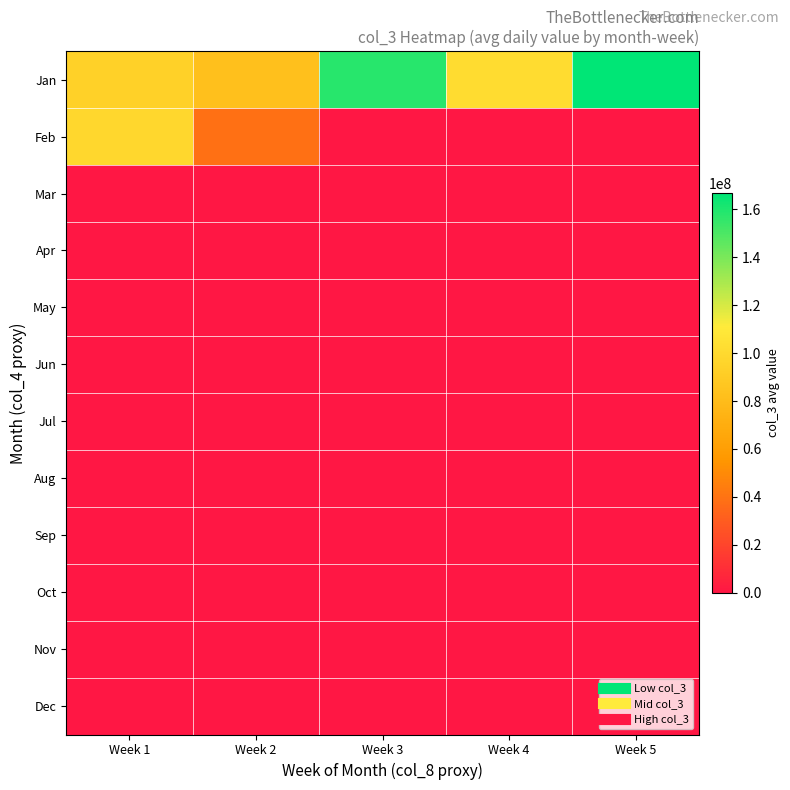

Reading right to left, what are all the values shown in this chart?

Jan: Week 5=166843274.7	Week 4=101483665.1	Week 3=158310092.6	Week 2=82734549.7	Week 1=93938883.4
Feb: Week 5=0.0	Week 4=0.0	Week 3=0.0	Week 2=38477475.4	Week 1=98165830.9
Mar: Week 5=0.0	Week 4=0.0	Week 3=0.0	Week 2=0.0	Week 1=0.0
Apr: Week 5=0.0	Week 4=0.0	Week 3=0.0	Week 2=0.0	Week 1=0.0
May: Week 5=0.0	Week 4=0.0	Week 3=0.0	Week 2=0.0	Week 1=0.0
Jun: Week 5=0.0	Week 4=0.0	Week 3=0.0	Week 2=0.0	Week 1=0.0
Jul: Week 5=0.0	Week 4=0.0	Week 3=0.0	Week 2=0.0	Week 1=0.0
Aug: Week 5=0.0	Week 4=0.0	Week 3=0.0	Week 2=0.0	Week 1=0.0
Sep: Week 5=0.0	Week 4=0.0	Week 3=0.0	Week 2=0.0	Week 1=0.0
Oct: Week 5=0.0	Week 4=0.0	Week 3=0.0	Week 2=0.0	Week 1=0.0
Nov: Week 5=0.0	Week 4=0.0	Week 3=0.0	Week 2=0.0	Week 1=0.0
Dec: Week 5=0.0	Week 4=0.0	Week 3=0.0	Week 2=0.0	Week 1=0.0